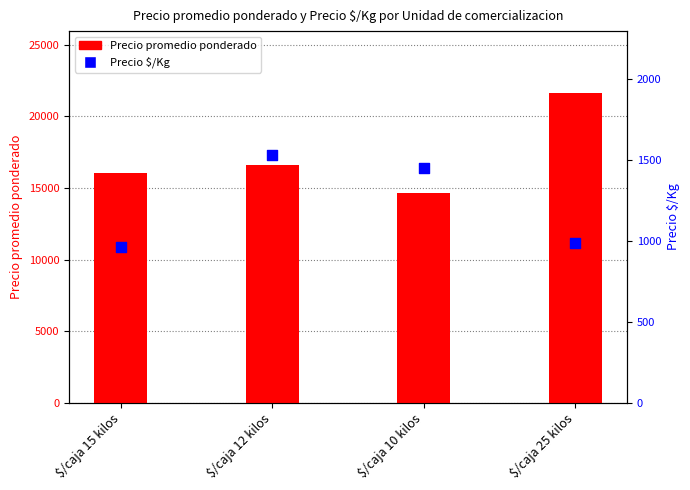

Is the value of Precio promedio ponderado at $/caja 12 kilos greater than the value of Precio $/Kg at $/caja 12 kilos?

Yes